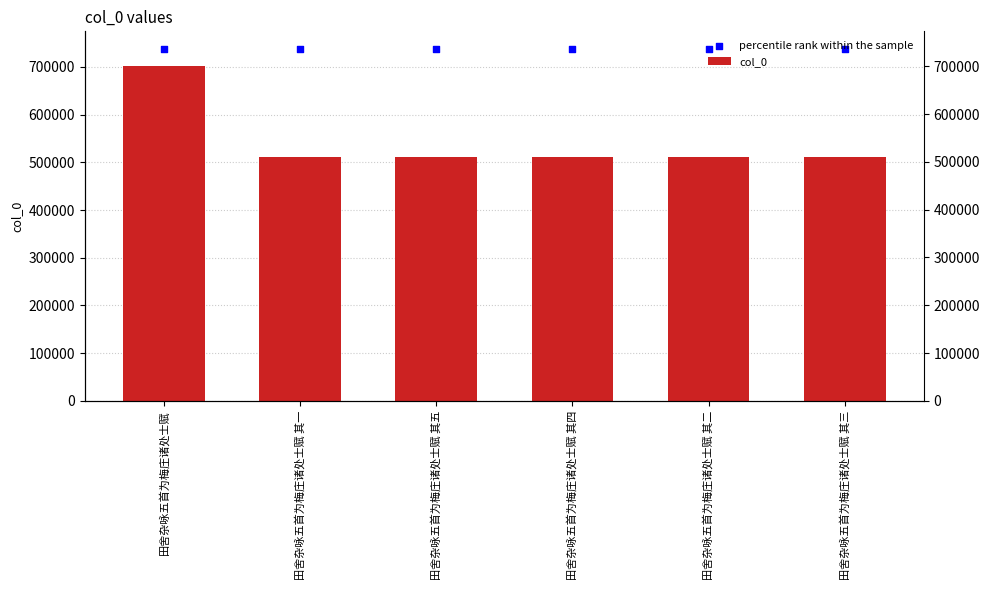

What are all the series names shown in the legend?

col_0, percentile rank within the sample